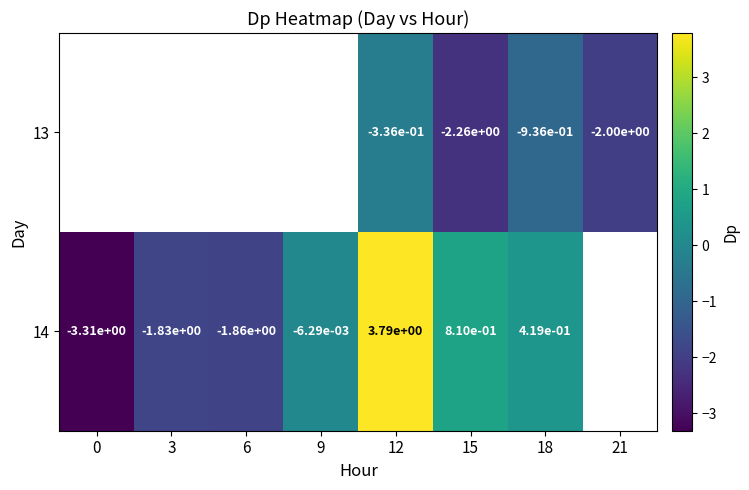

Is the value of 13 at 21 greater than the value of 14 at 15?

No